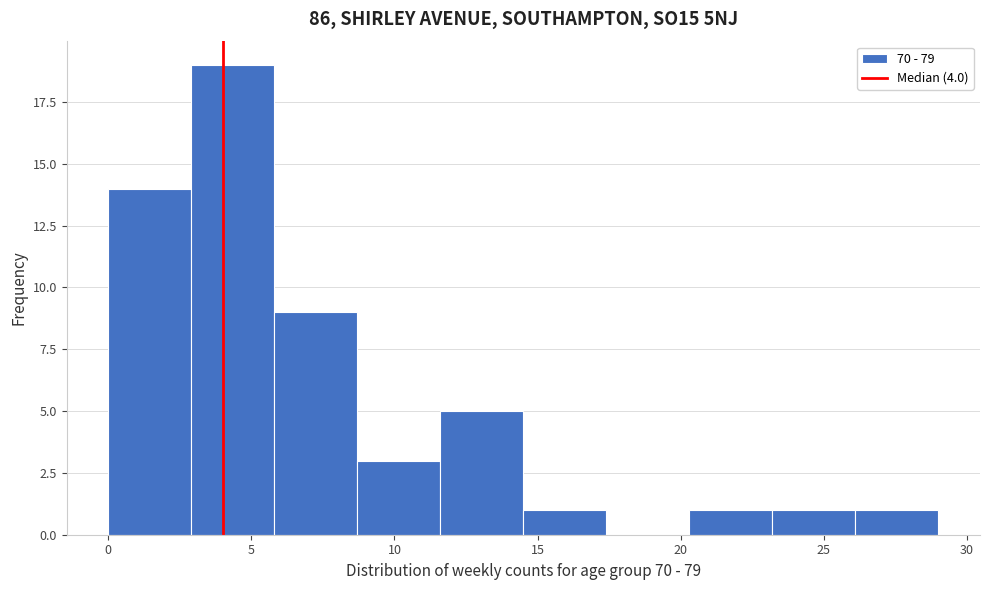

Reading left to right, list every bar in this chart as the range it spans on the x-axis followed by its height. Neither the bar edges nor the heights are printed on the chart, so give them approximately, as read against the axes.

0.0 to 2.9: 14
2.9 to 5.8: 19
5.8 to 8.7: 9
8.7 to 11.6: 3
11.6 to 14.5: 5
14.5 to 17.4: 1
17.4 to 20.3: 0
20.3 to 23.2: 1
23.2 to 26.1: 1
26.1 to 29.0: 1